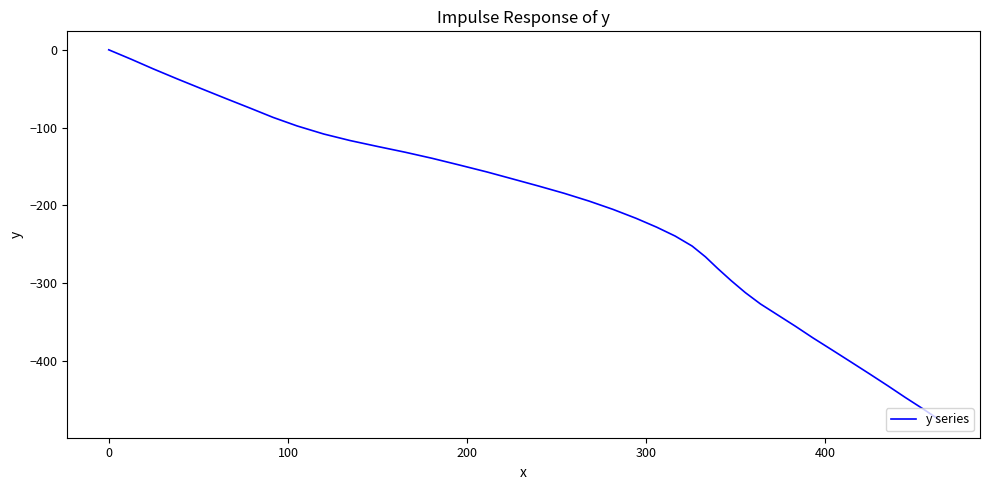

What is the minimum value shown in the chart?

-475.1